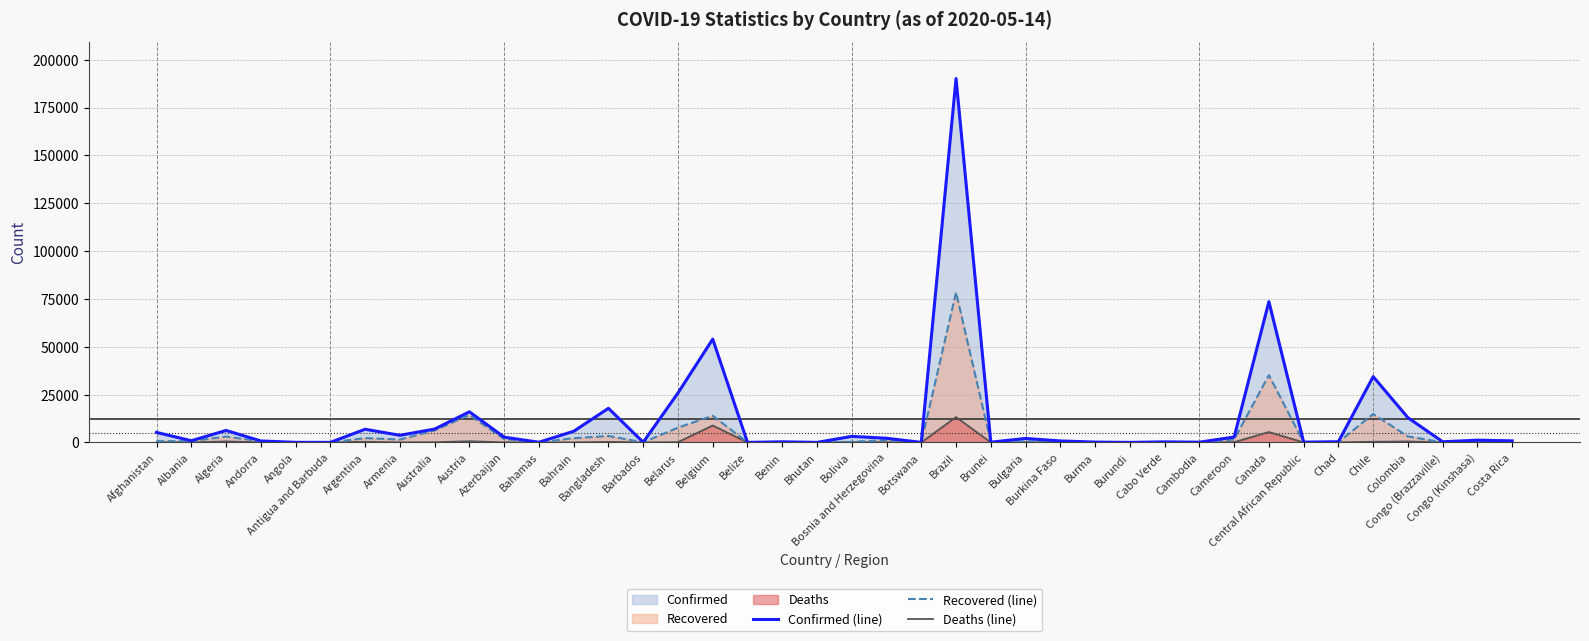

Rank the series at Afghanistan from highest to lowest value.

Confirmed (line), Recovered (line), Deaths (line)